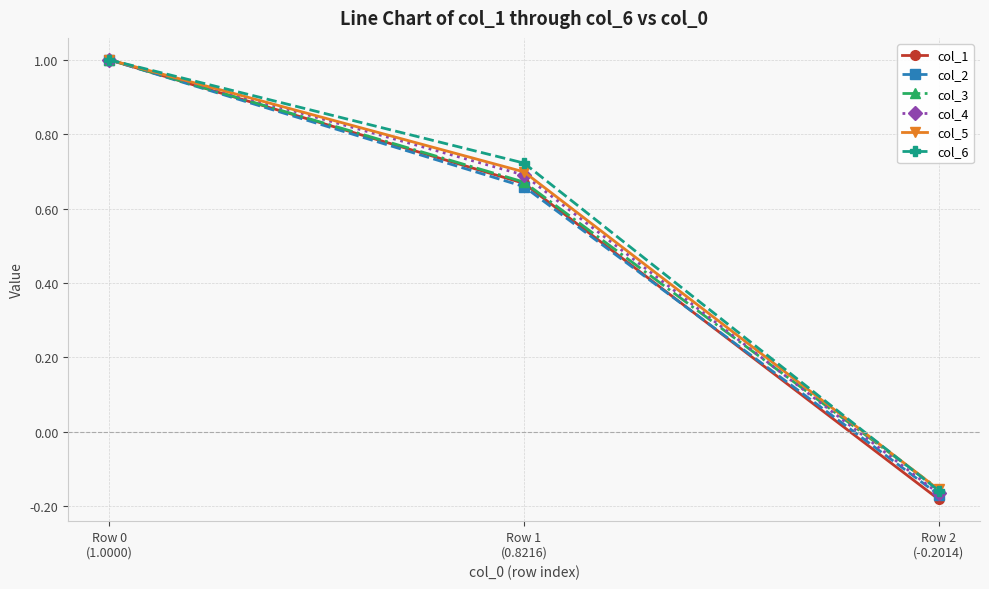

Which series has the widest spread of values?

col_1